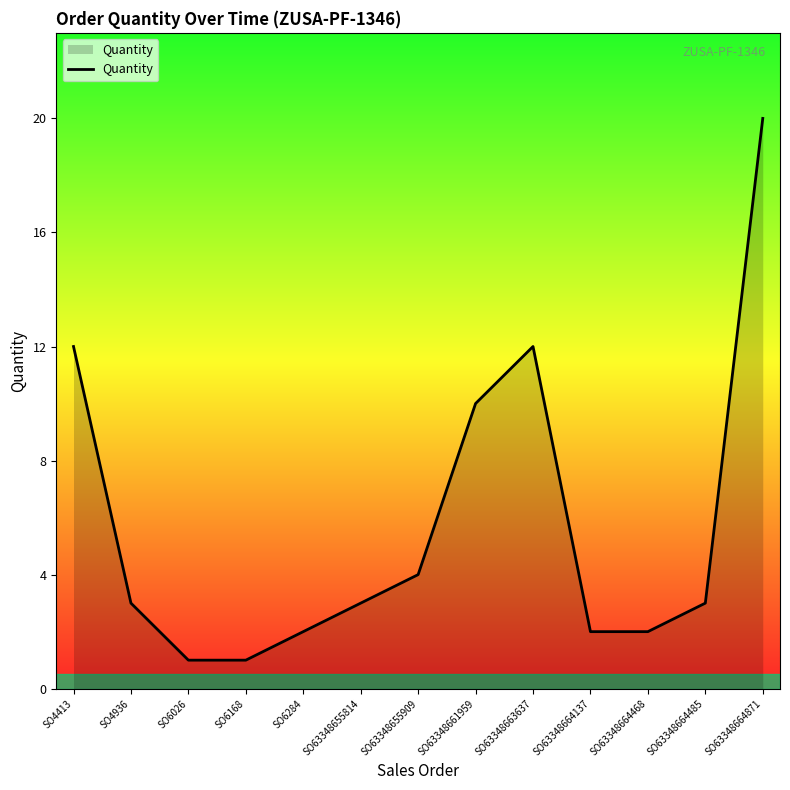

What is the change in value from SO6284 to SO63348664485?

+1